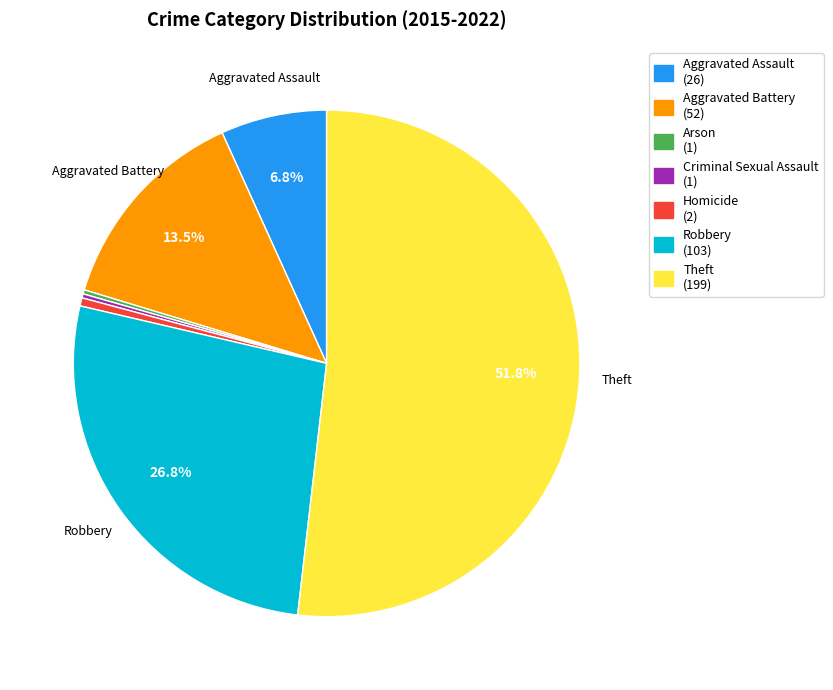

Which category has the biggest portion of the pie?

Theft (199)